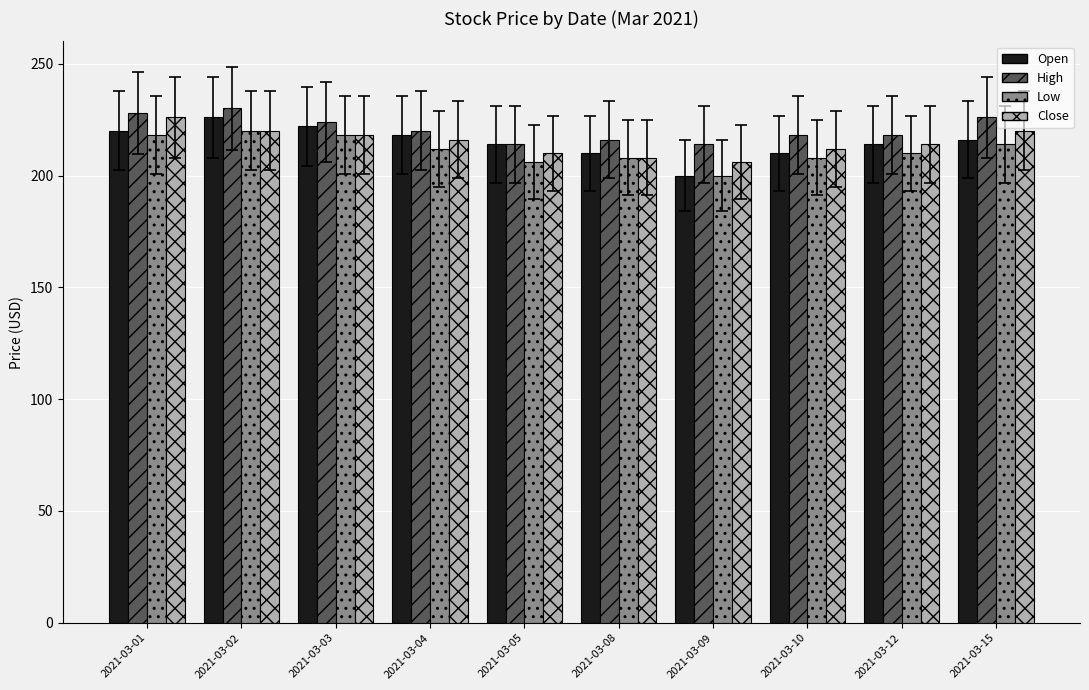

Does the chart contain any negative values?

No